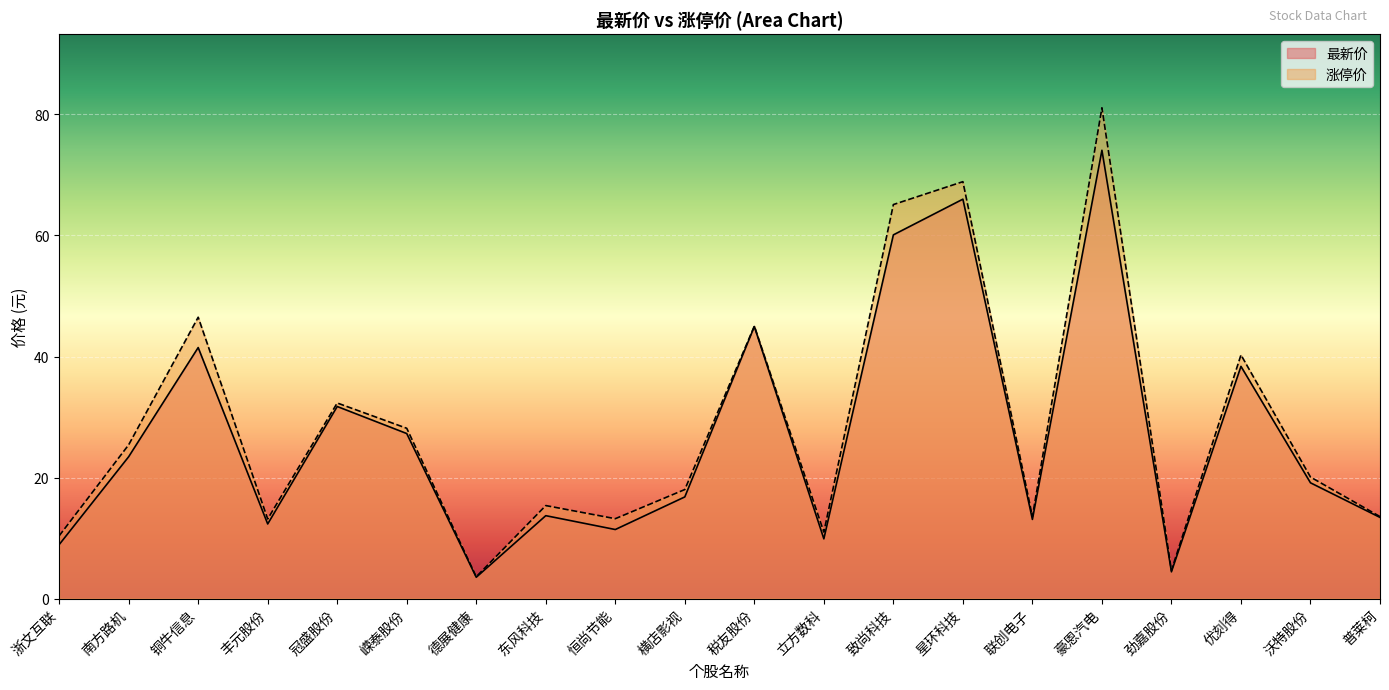

Reading left to right, what are all the values shown in this chart?

最新价: 浙文互联=8.9	南方路机=23.4	铜牛信息=41.5	丰元股份=12.3	冠盛股份=31.7	嵘泰股份=27.3	德展健康=3.5	东风科技=13.7	恒尚节能=11.4	横店影视=16.8	税友股份=45.0	立方数科=9.9	致尚科技=60.1	星环科技=66.0	联创电子=13.1	豪恩汽电=74.1	劲嘉股份=4.4	优刻得=38.4	沃特股份=19.1	普莱柯=13.4
涨停价: 浙文互联=10.4	南方路机=25.4	铜牛信息=46.5	丰元股份=13.2	冠盛股份=32.3	嵘泰股份=28.1	德展健康=3.6	东风科技=15.4	恒尚节能=13.2	横店影视=18.0	税友股份=45.0	立方数科=11.0	致尚科技=65.1	星环科技=68.9	联创电子=13.6	豪恩汽电=81.1	劲嘉股份=4.7	优刻得=40.3	沃特股份=20.1	普莱柯=13.6